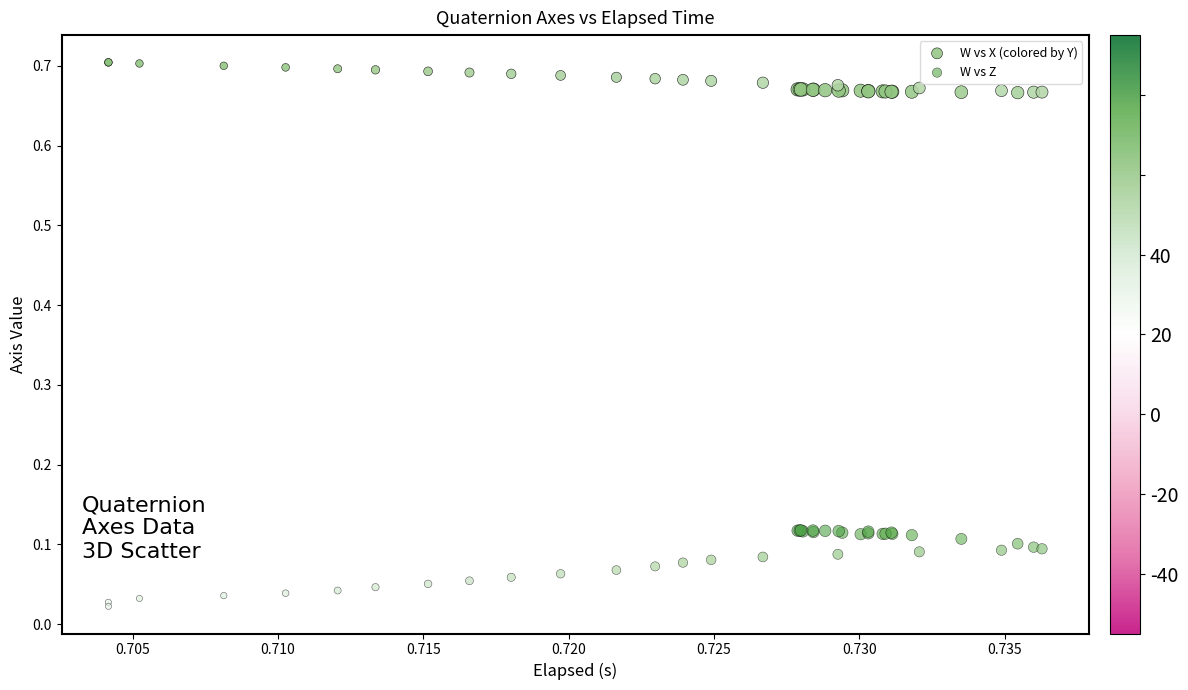

Which series contains the highest Y value?

W vs X (colored by Y)